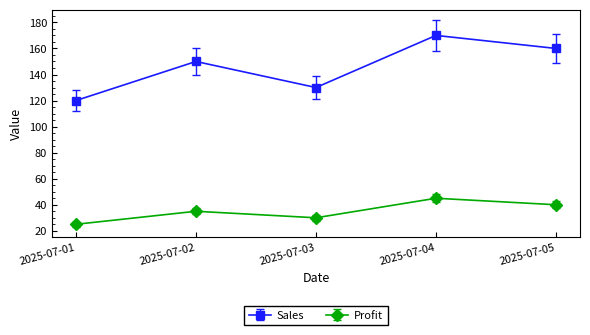

Is the value of Sales at 2025-07-01 greater than the value of Profit at 2025-07-03?

Yes